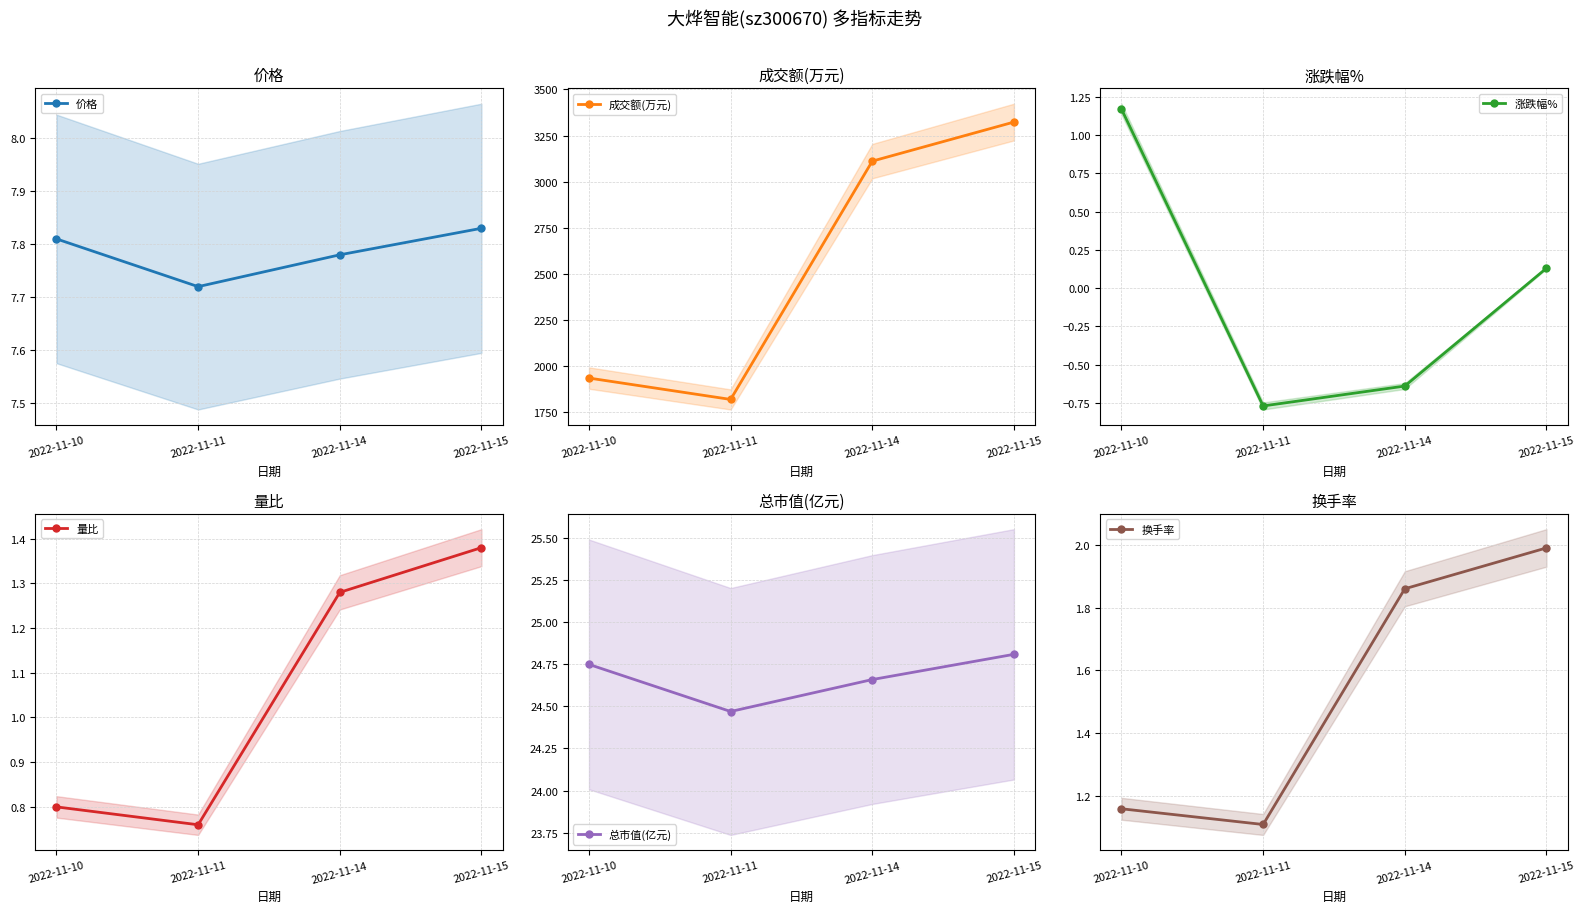

Reading left to right, extract all data points from this chart.

价格: 7.8	7.7	7.8	7.8
成交额(万元): 1934.0	1818.0	3111.0	3323.0
涨跌幅%: 1.2	-0.8	-0.6	0.1
量比: 0.8	0.8	1.3	1.4
总市值(亿元): 24.8	24.5	24.7	24.8
换手率: 1.2	1.1	1.9	2.0